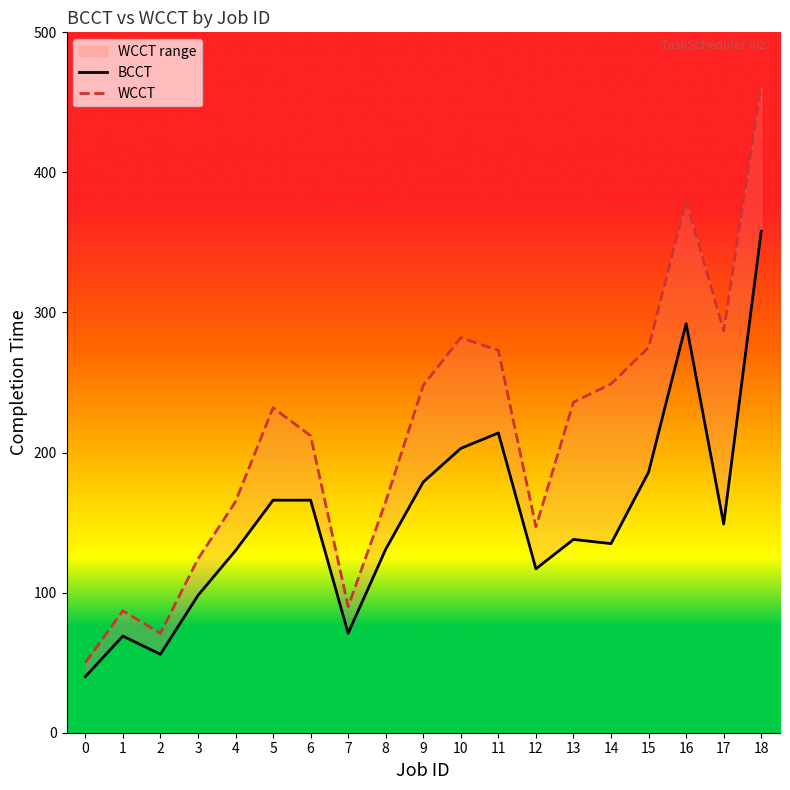

How many data points in BCCT are above 138?

9